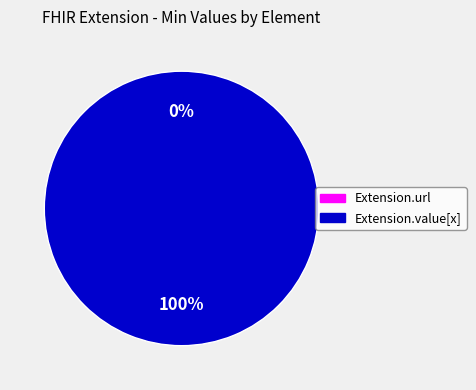

What percentage is the Extension.value[x] slice, to the nearest percent?

100%